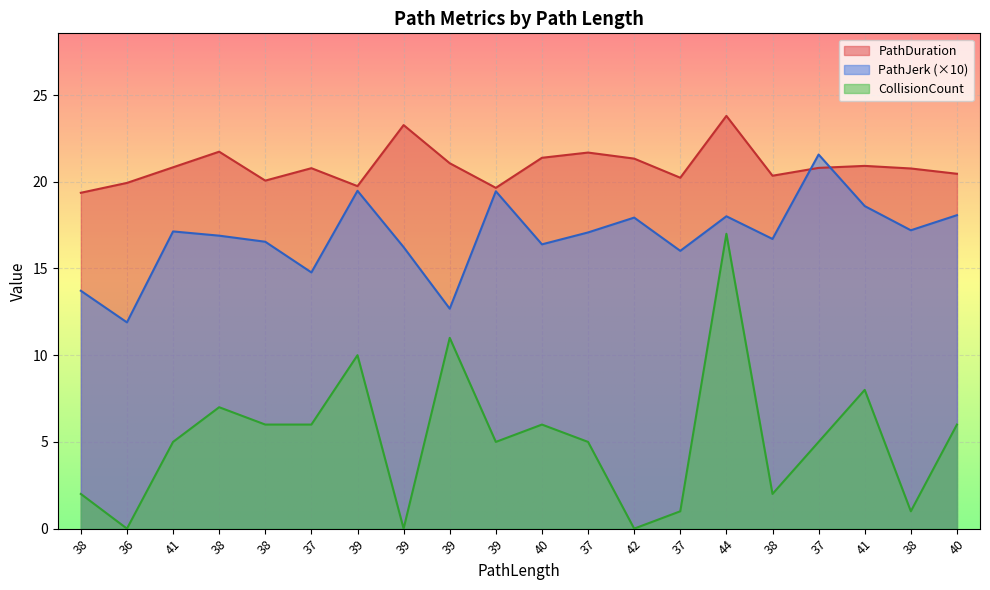

What is the difference between the maximum and second lowest values in the PathJerk series?

8.9